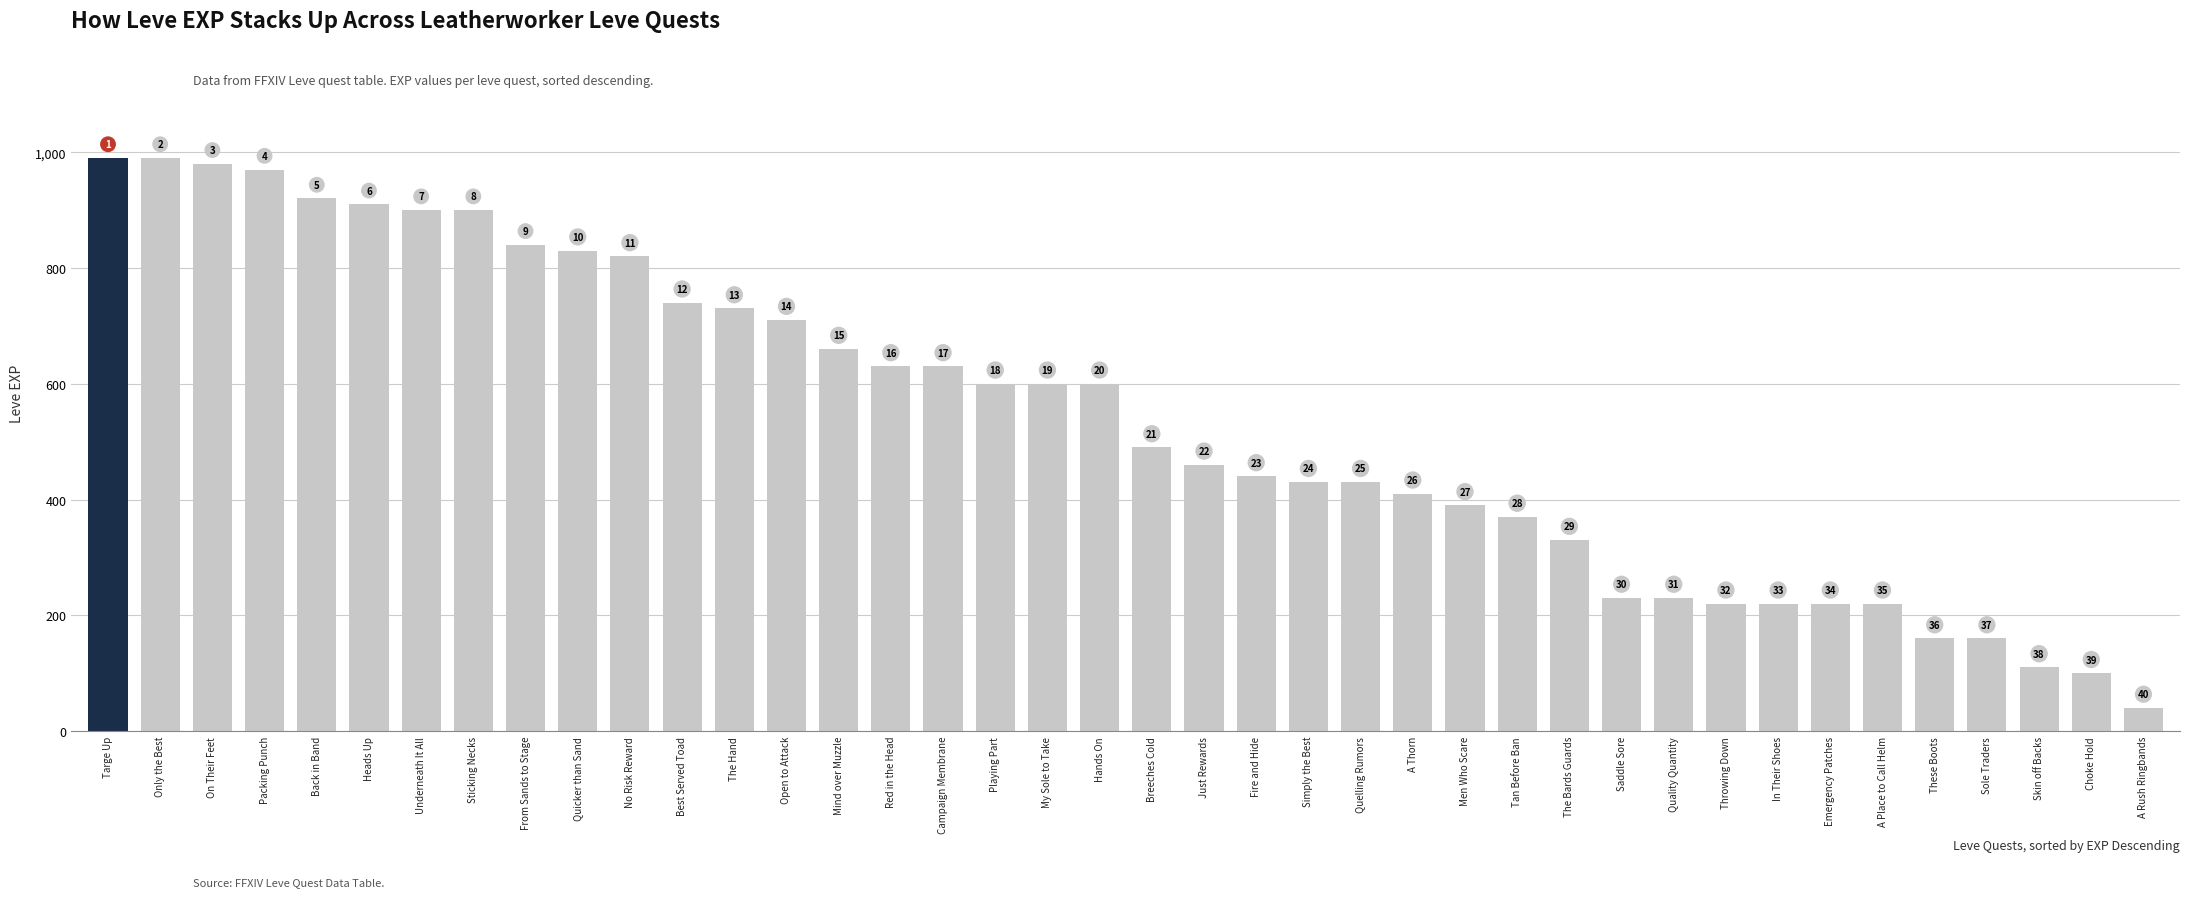

At which category does the chart reach its peak across all series?

Targe Up